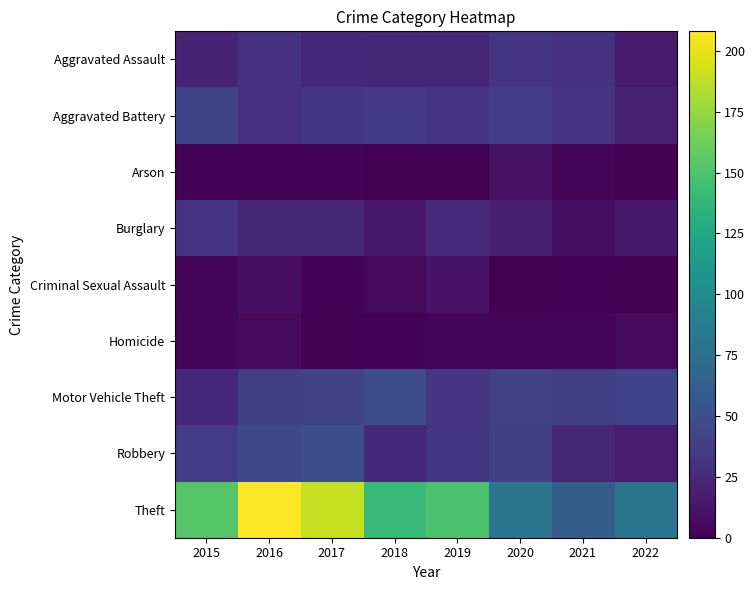

Which category has the highest value across all series?

2016